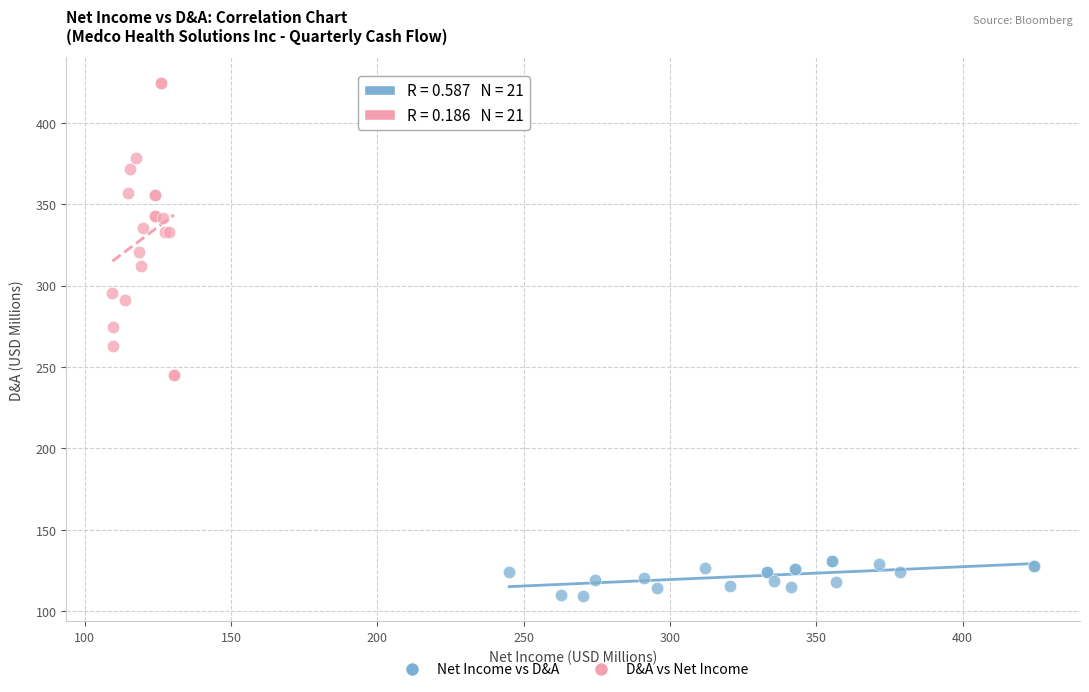

Which series has the largest Y range (max minus min)?

D&A vs Net Income